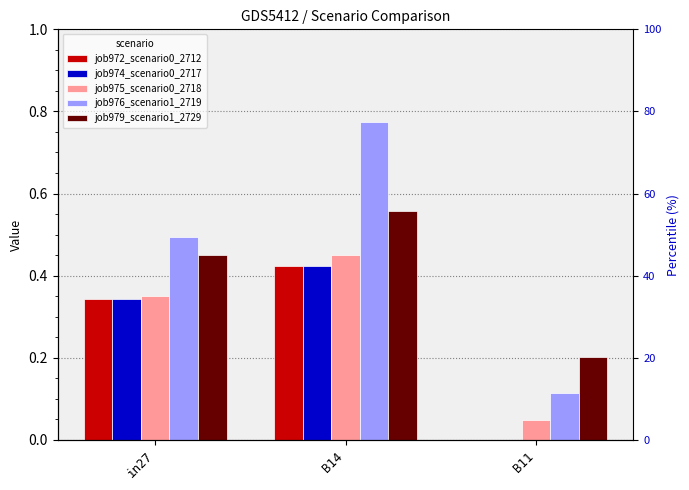

Reading left to right, extract all data points from this chart.

job972_scenario0_2712: 0.3	0.4	0.0
job974_scenario0_2717: 0.3	0.4	0.0
job975_scenario0_2718: 0.4	0.4	0.0
job976_scenario1_2719: 0.5	0.8	0.1
job979_scenario1_2729: 0.4	0.6	0.2